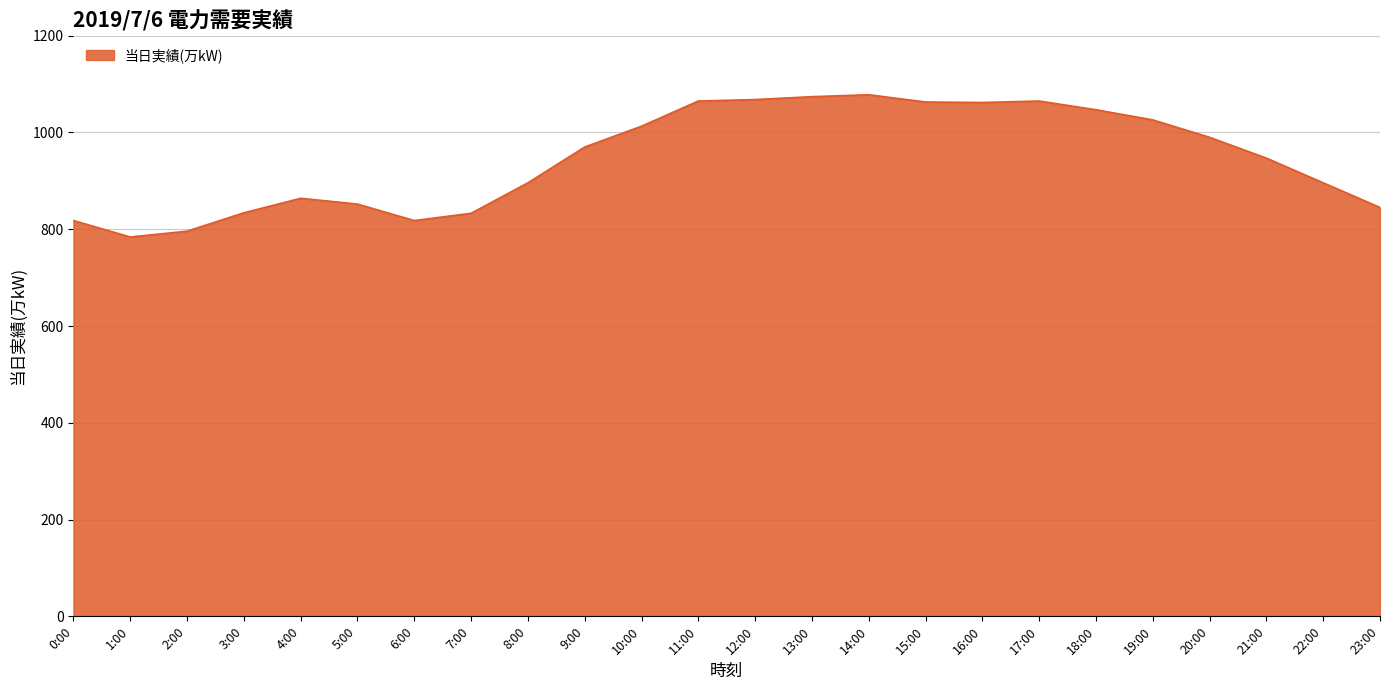

What is the minimum value shown in the chart?

784